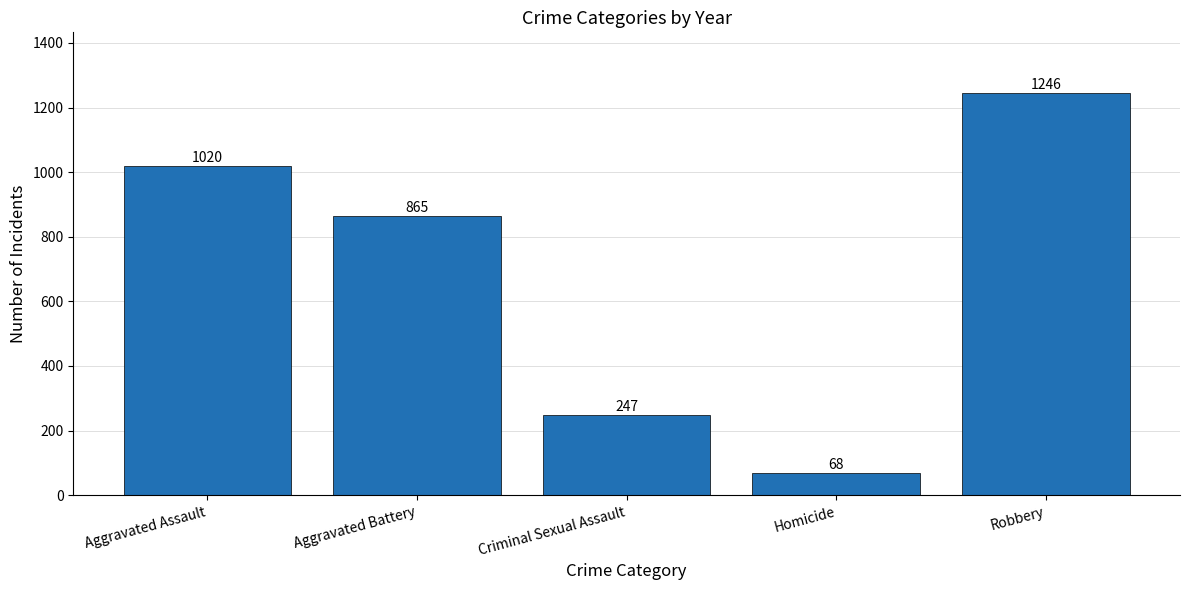

Rank the categories by value from highest to lowest.

Robbery, Aggravated Assault, Aggravated Battery, Criminal Sexual Assault, Homicide